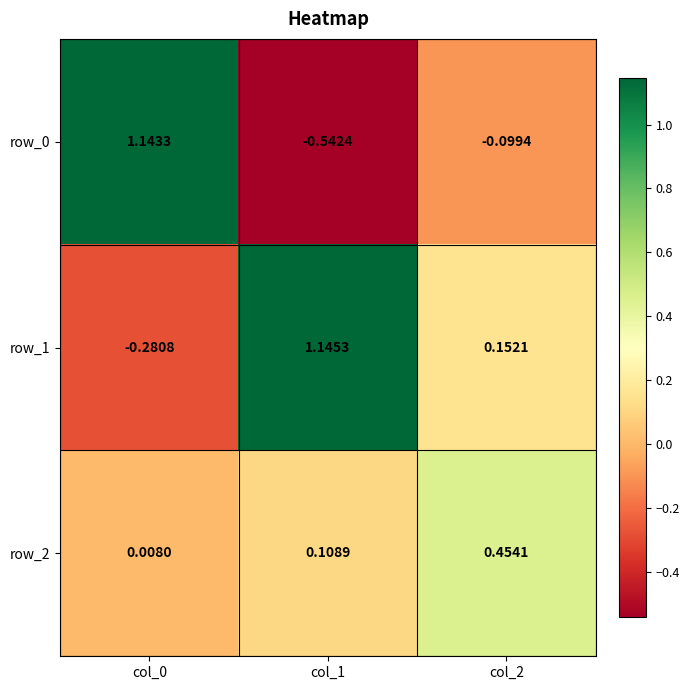

Between col_0 and col_1, which is larger?

col_0